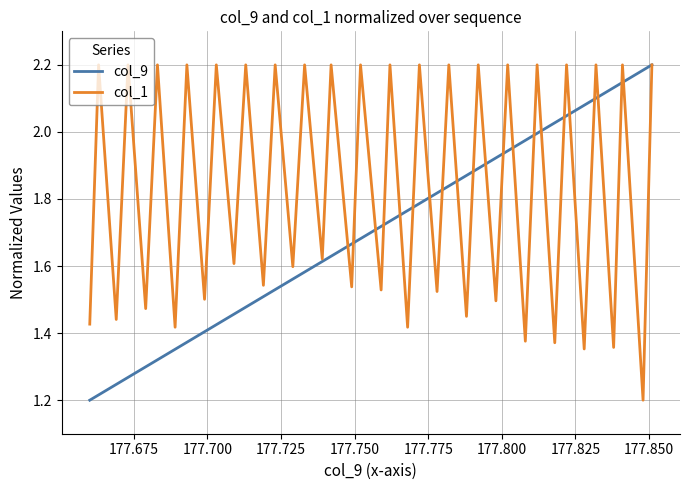

Which series has the largest total across all categories?

col_1